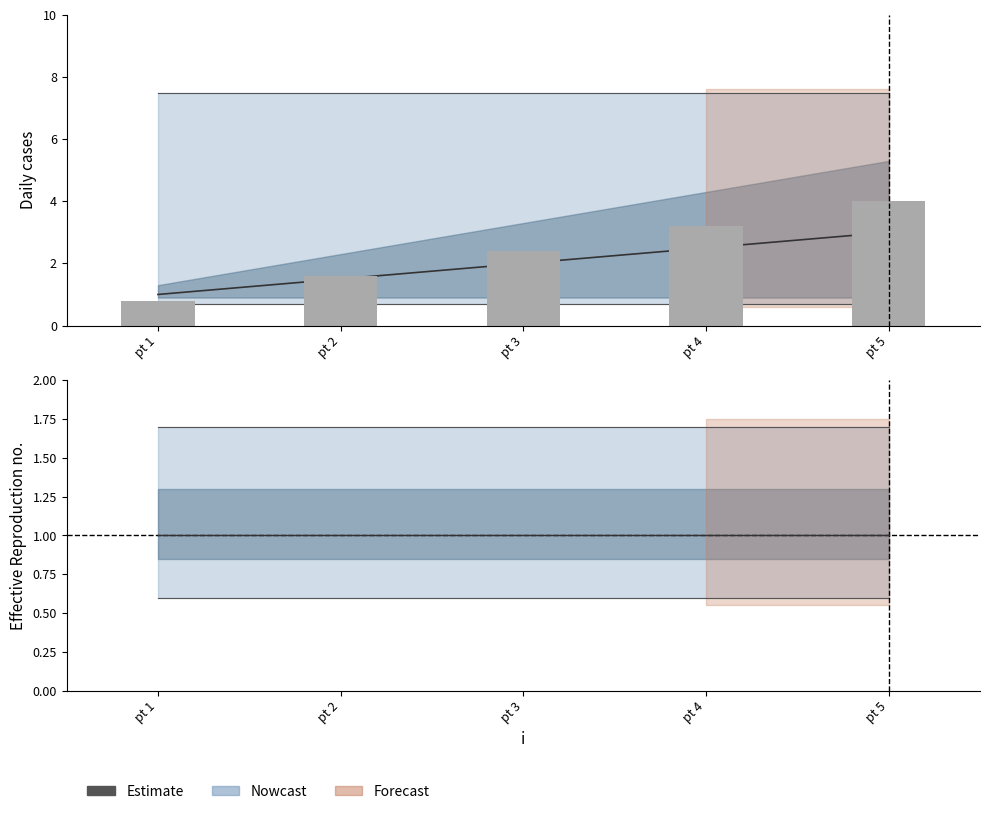

What is the sum of the y values at 2 and 1?

2